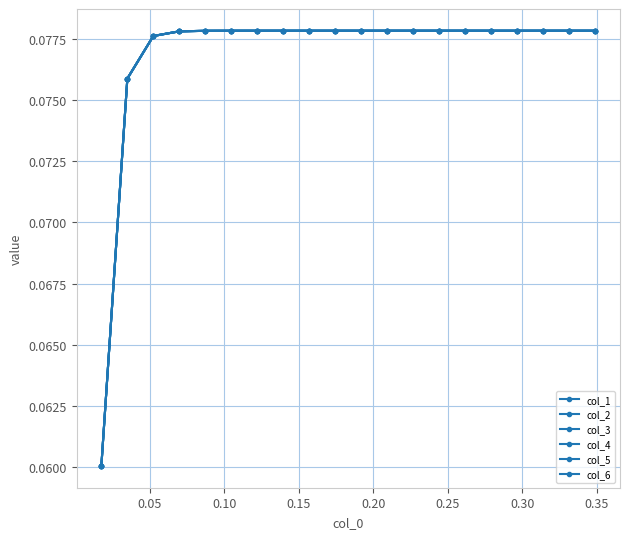

Is this an area chart (filled region under the line)?

No